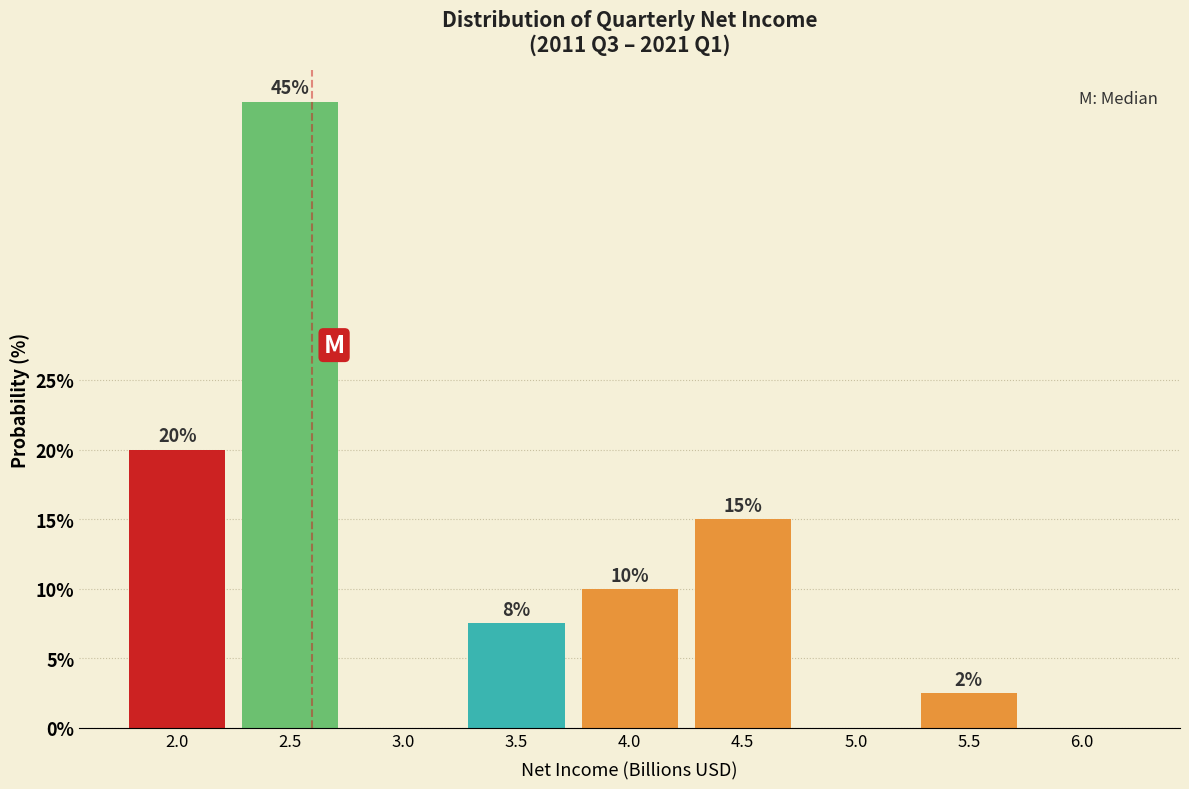

What is the maximum value shown in the chart?

45.0